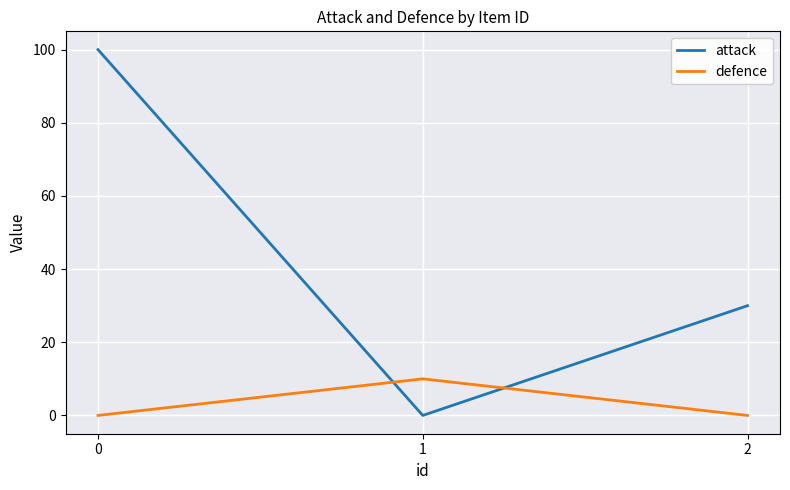

What is the difference between the maximum and second lowest values in the attack series?

70